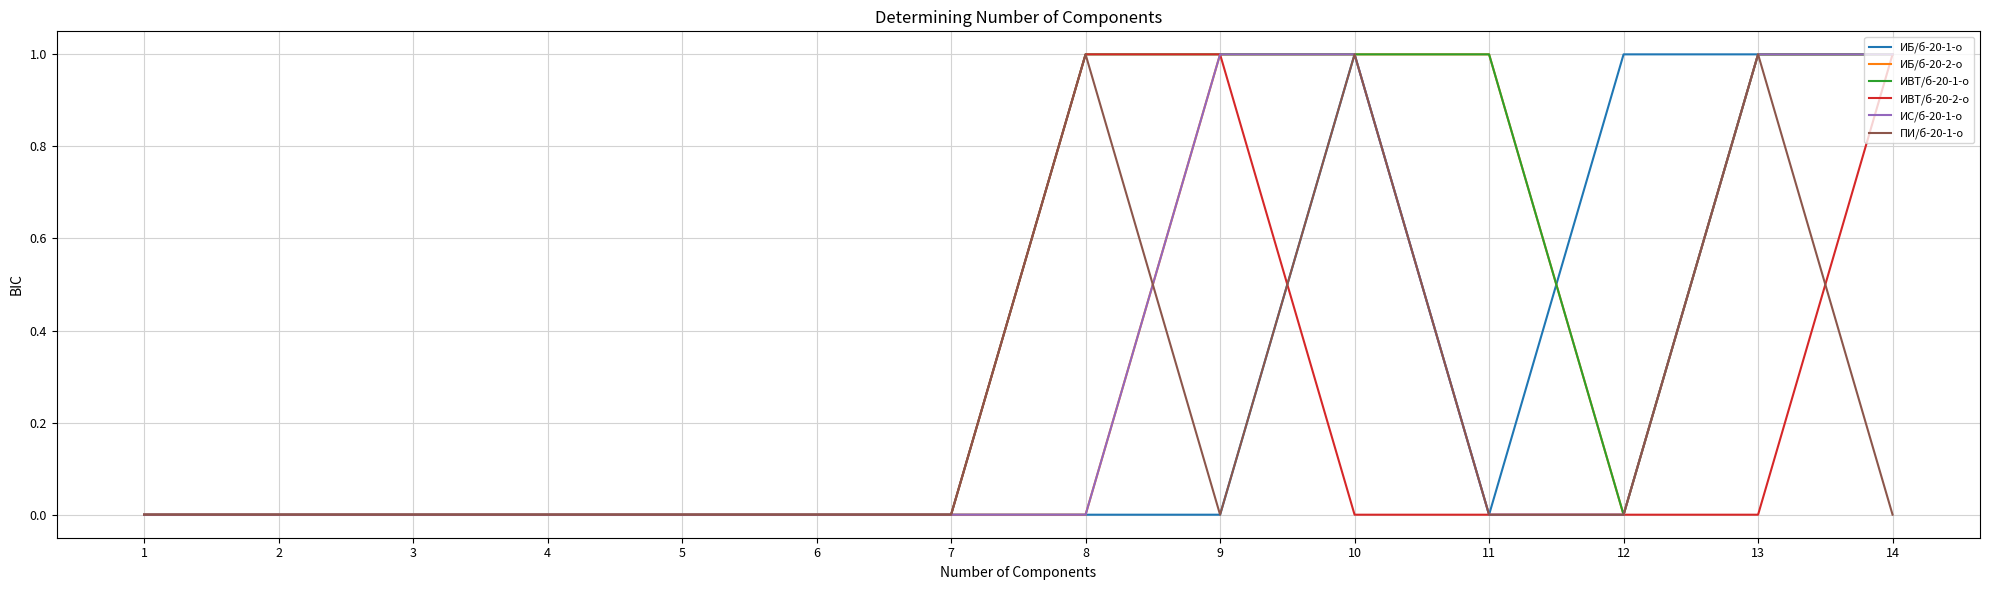

What is the sum of all ИВТ/б-20-1-о values?

6